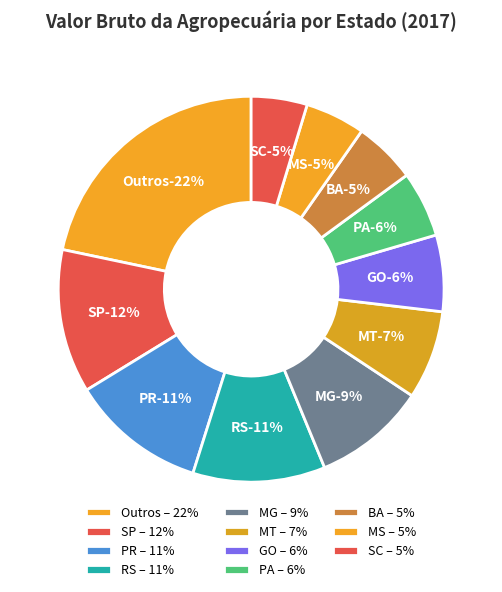

Is there a majority slice in this chart?

No